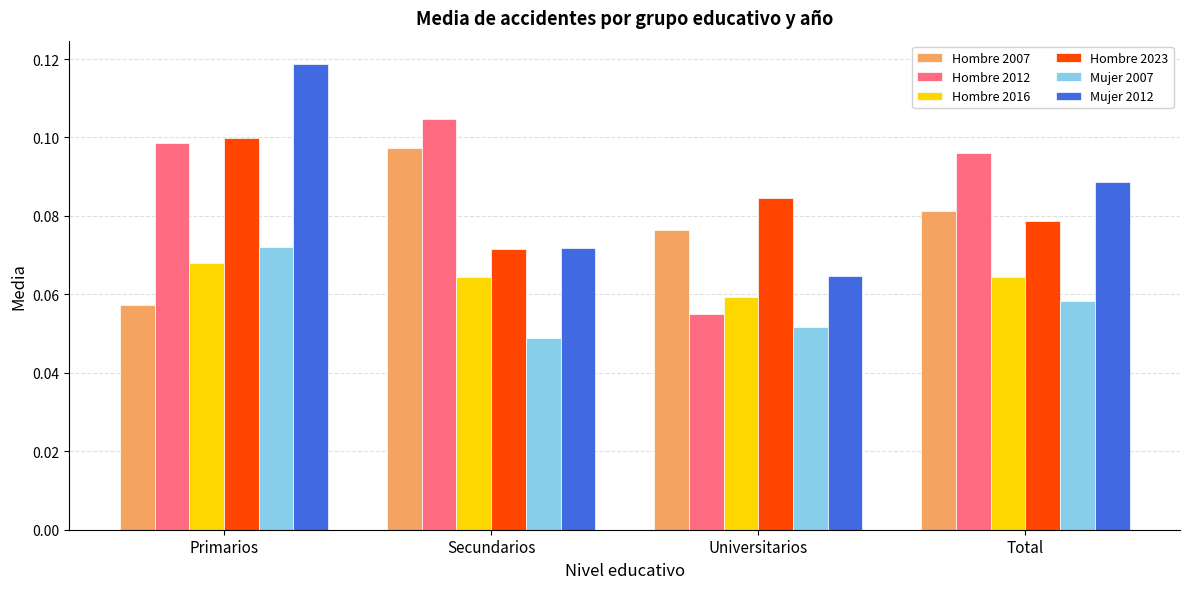

What is the label of the 4th bar from the right?

Primarios